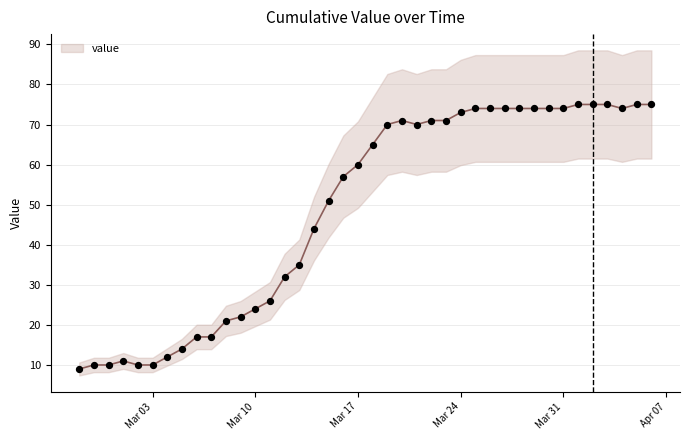

What is the change in value from 2020-03-07 to 2020-04-03?

+58